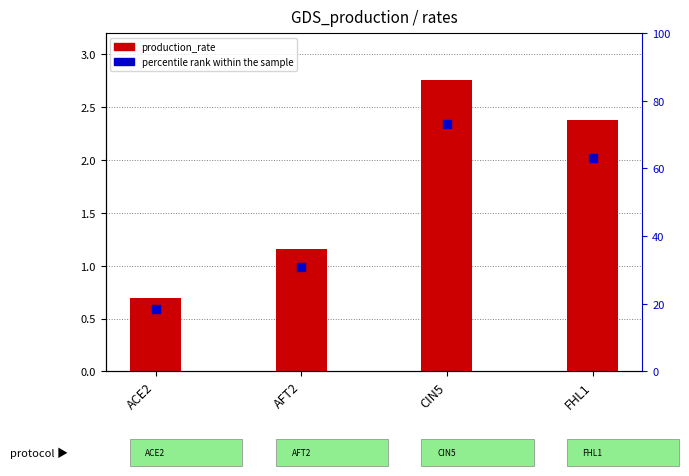

At which category is the sum across all series the highest?

CIN5